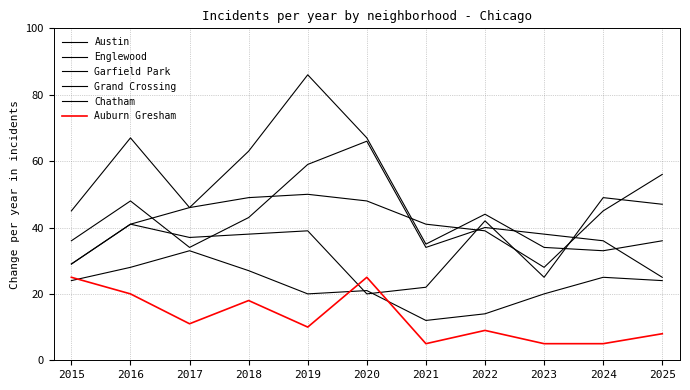

Which series has the largest total across all categories?

Englewood